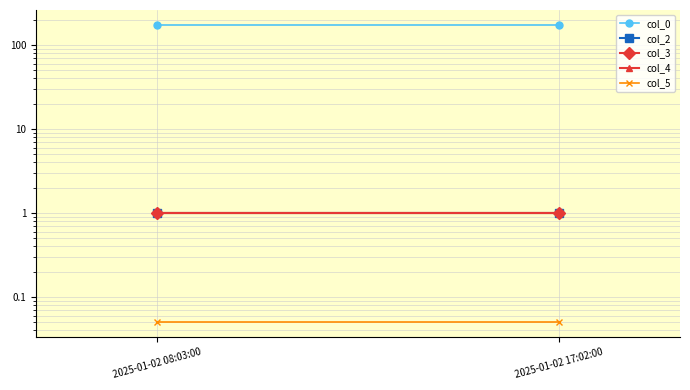

What are all the series names shown in the legend?

col_0, col_2, col_3, col_4, col_5